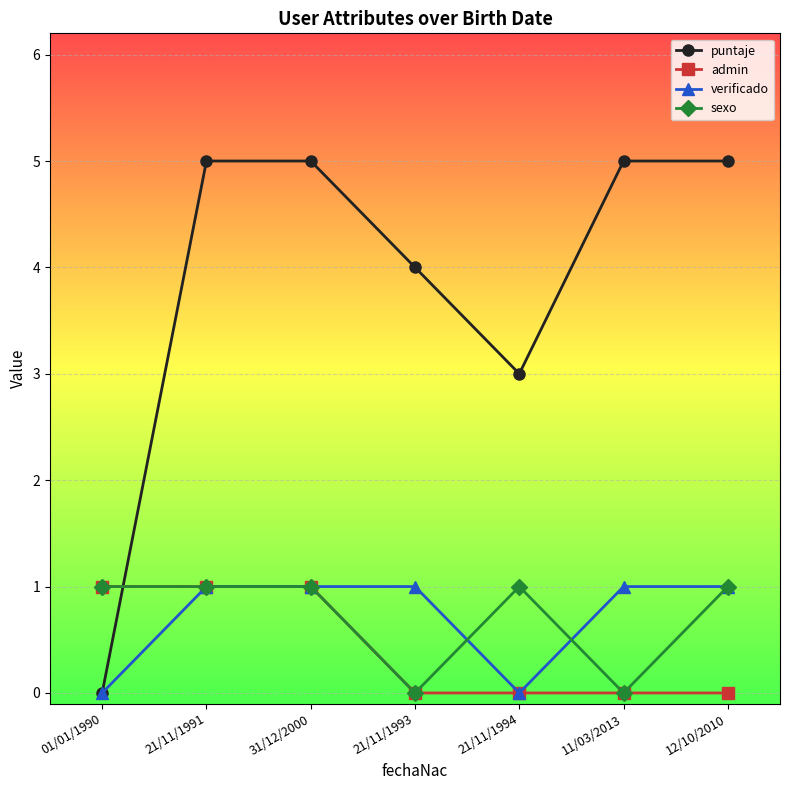

What is the sum of all sexo values?

5